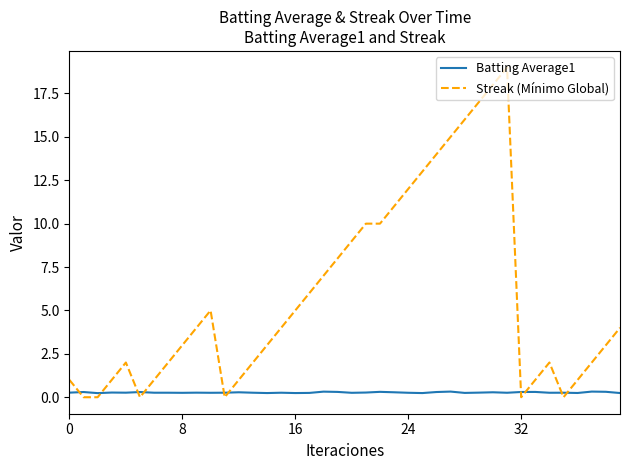

List the series in order of their peak value, highest first.

Streak (Mínimo Global), Batting Average1